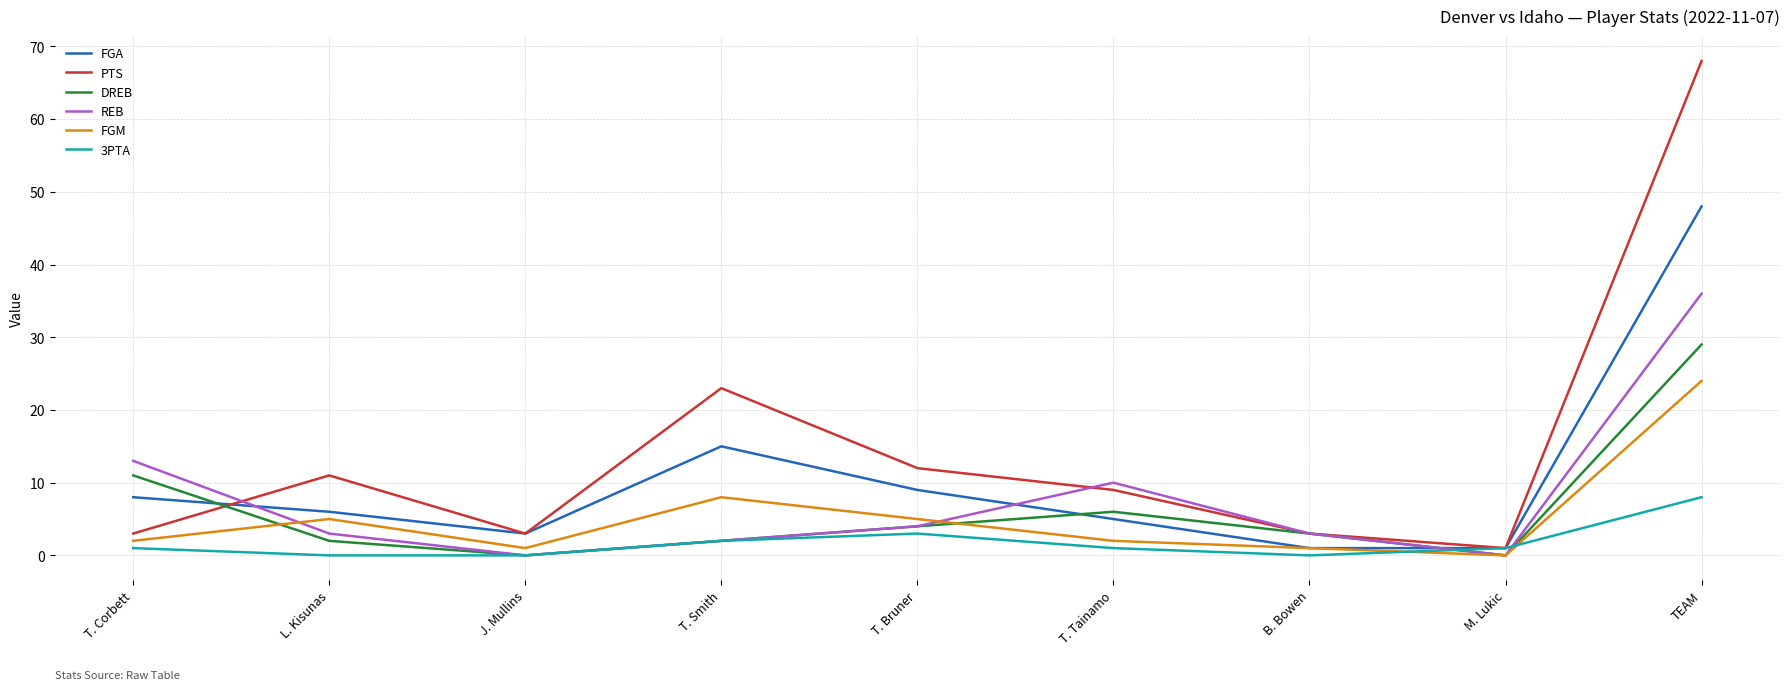

At which category is the sum across all series the highest?

TEAM